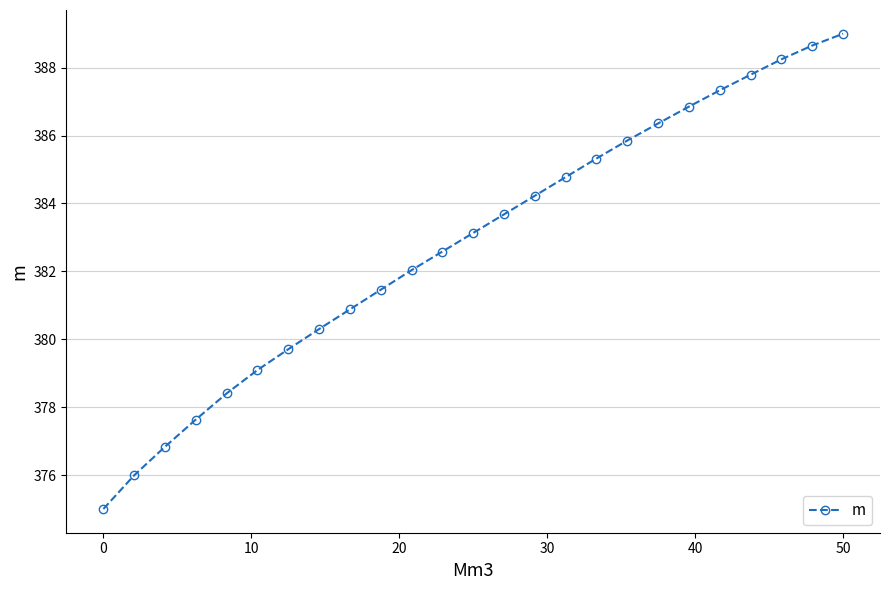

What is the average value?

382.8